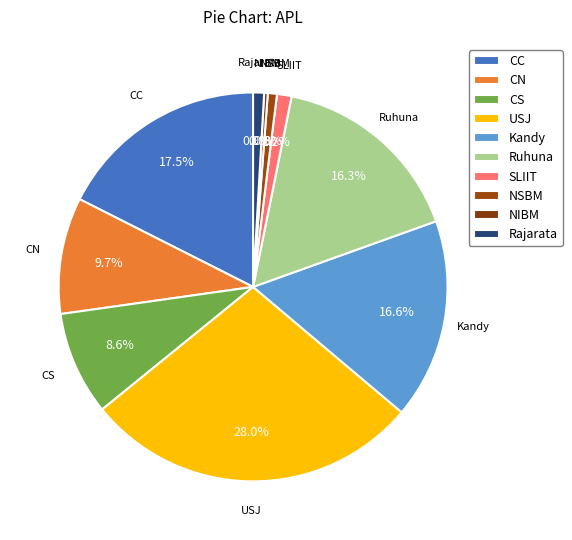

To the nearest percent, what portion does CN represent?

10%